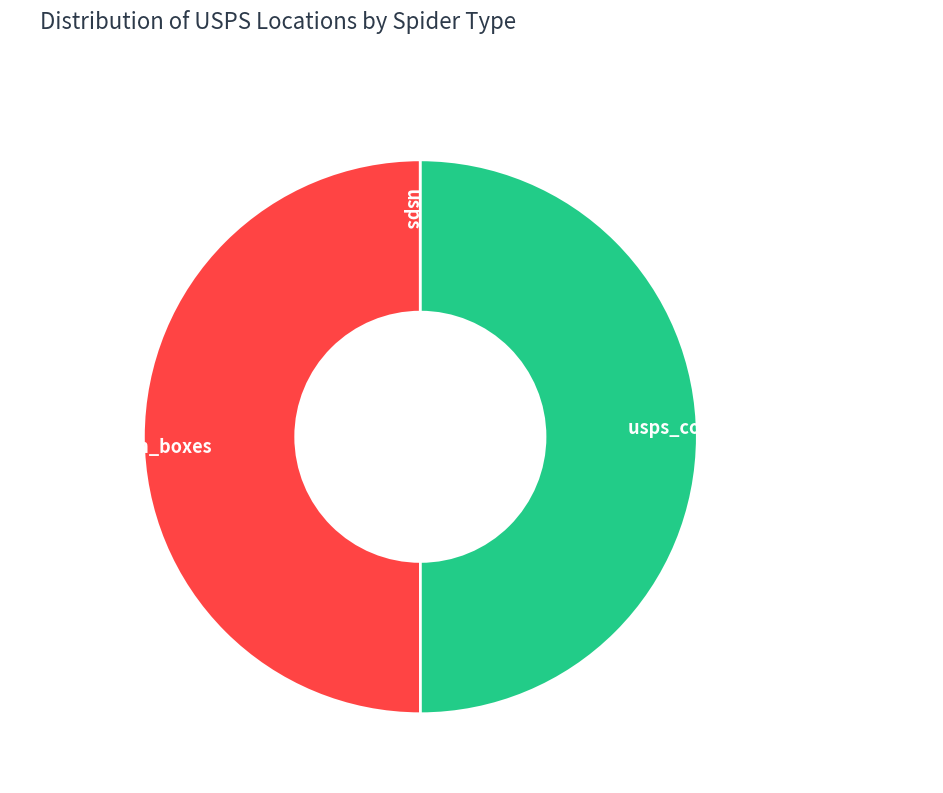

What portion of the pie excludes usps?

100.0%